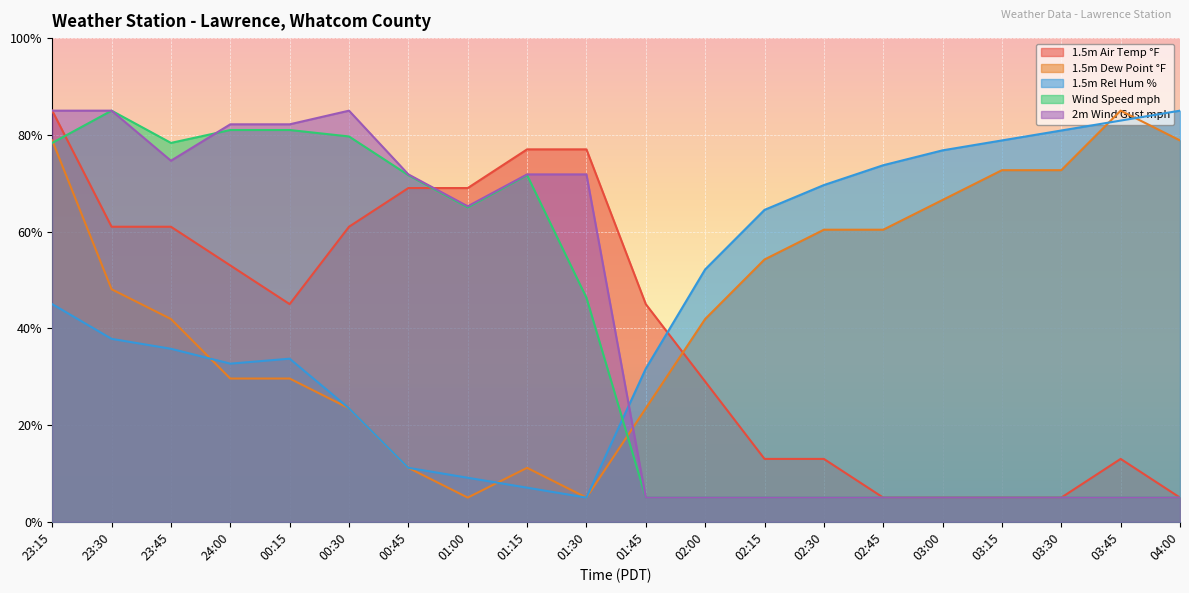

How many values in the 1.5m Air Temp °F series are below 45?

9